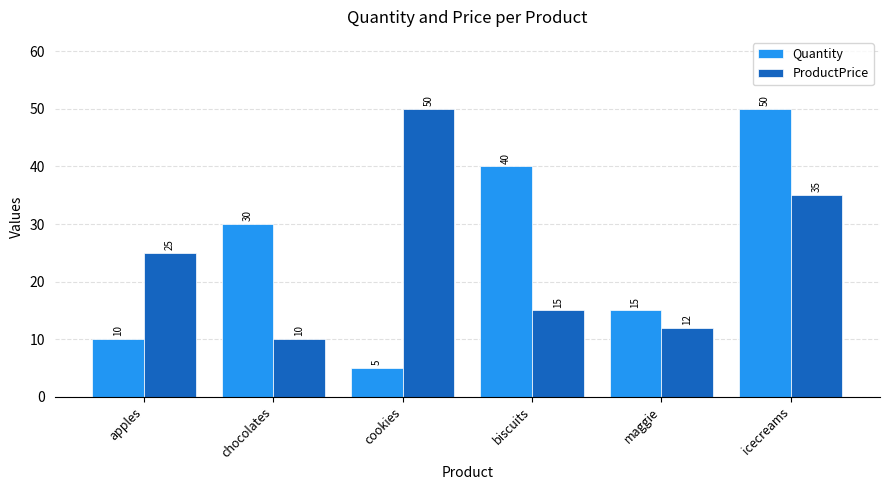

What is the difference between the ProductPrice values at chocolates and apples?

15